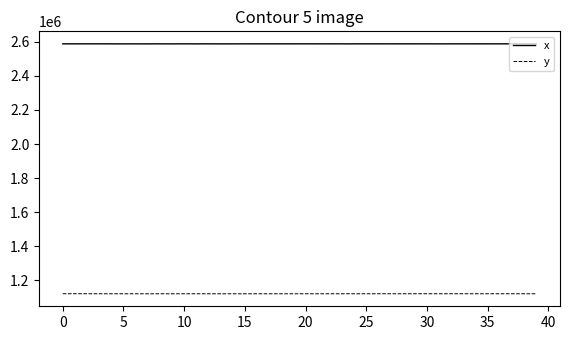

Which series has the largest total across all categories?

x